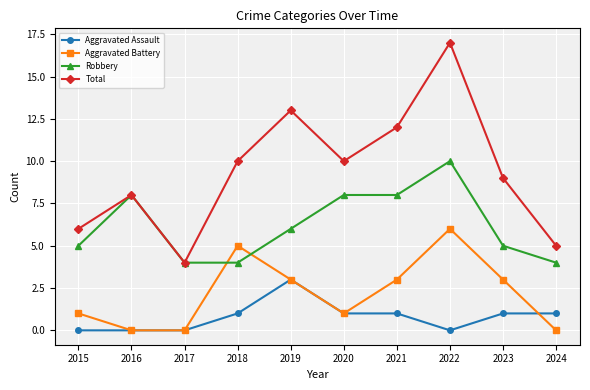

The Aggravated Assault series shows 2 at 2021. True or false?

False